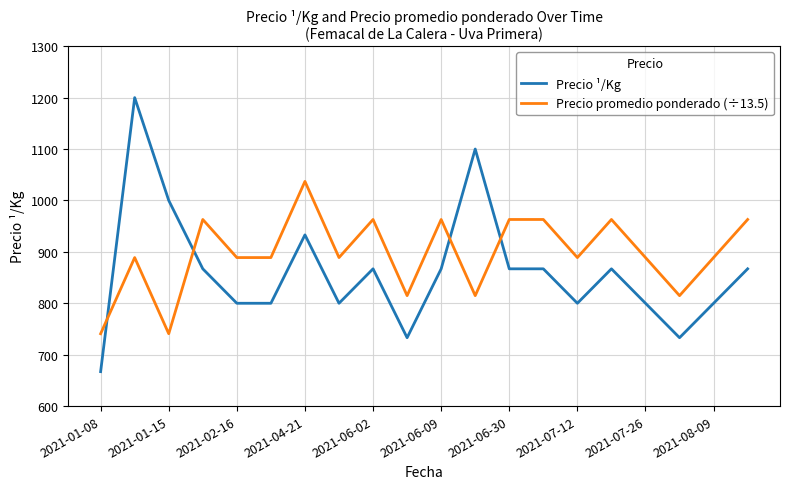

Which series has the largest total across all categories?

Precio promedio ponderado (÷13.5)